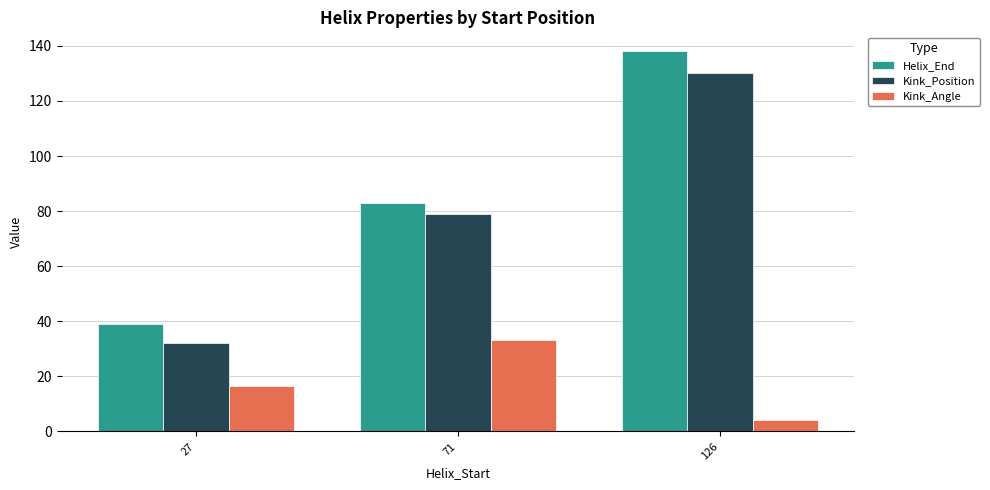

Does the chart contain stacked bars?

No